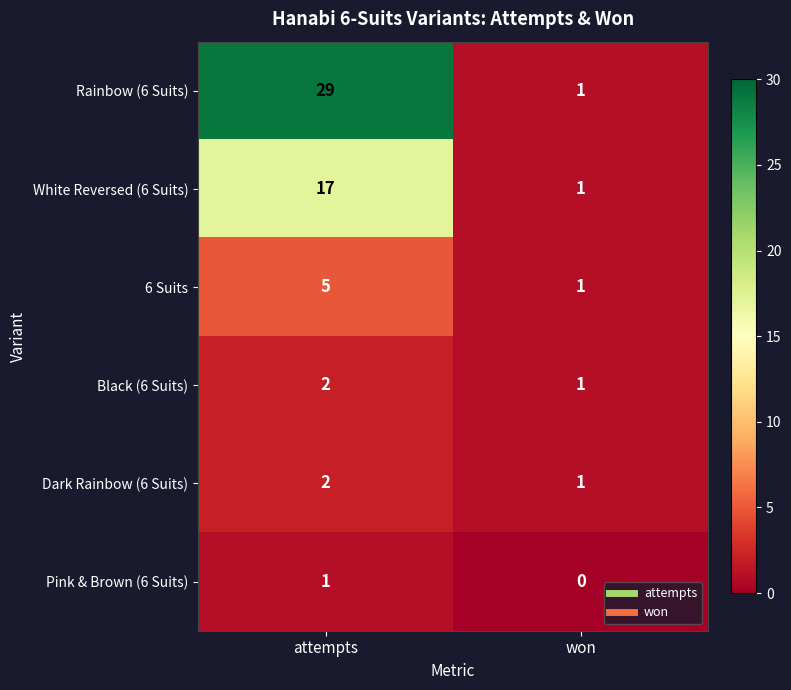

Where is Black (6 Suits) nearest to the value 1?

won